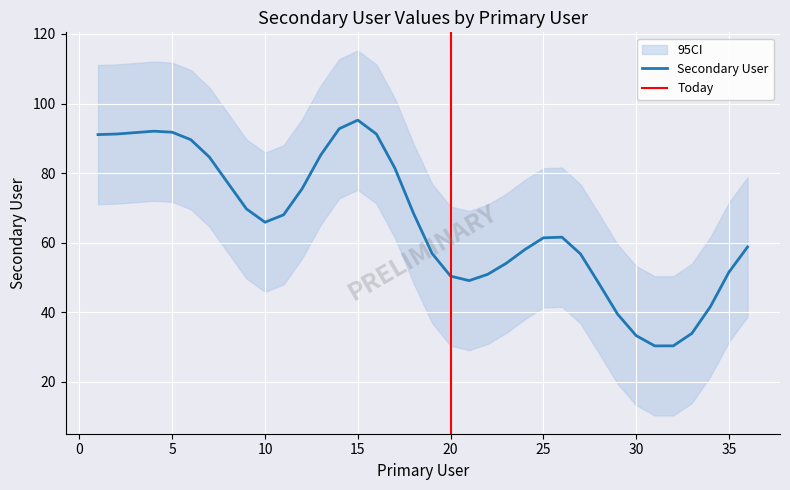

Is it true that the value at 7 is 65?

False